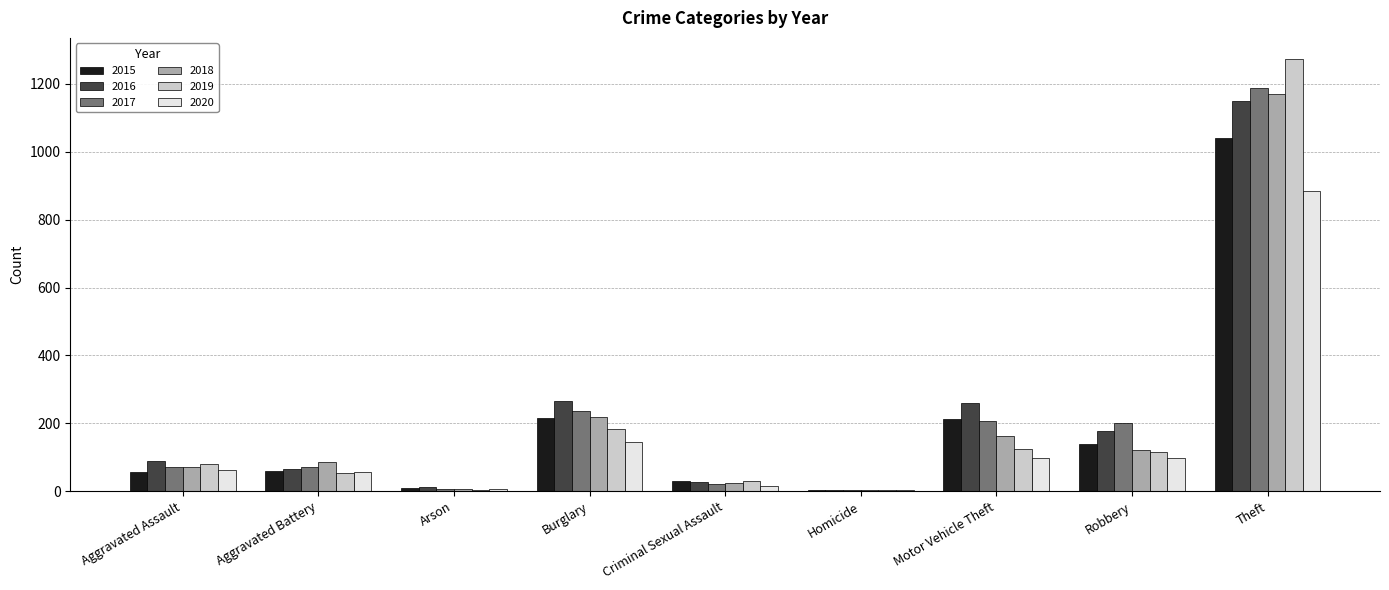

Which category has the highest value in the 2018 series?

Theft